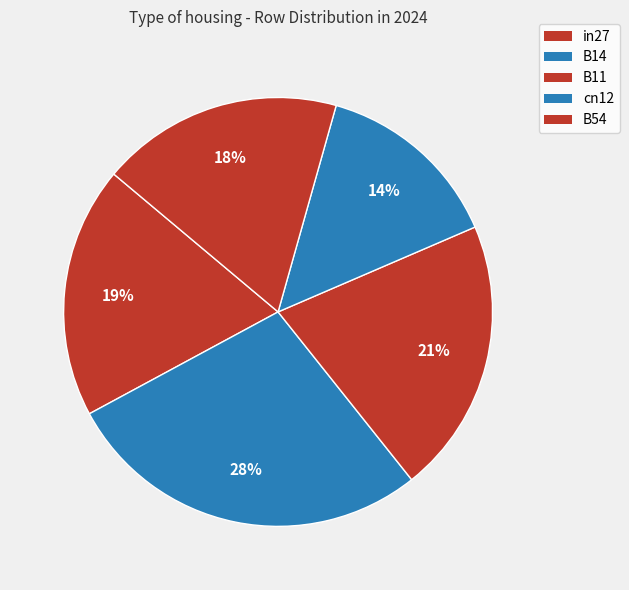

What percentage is NOT represented by in27?

81.0%